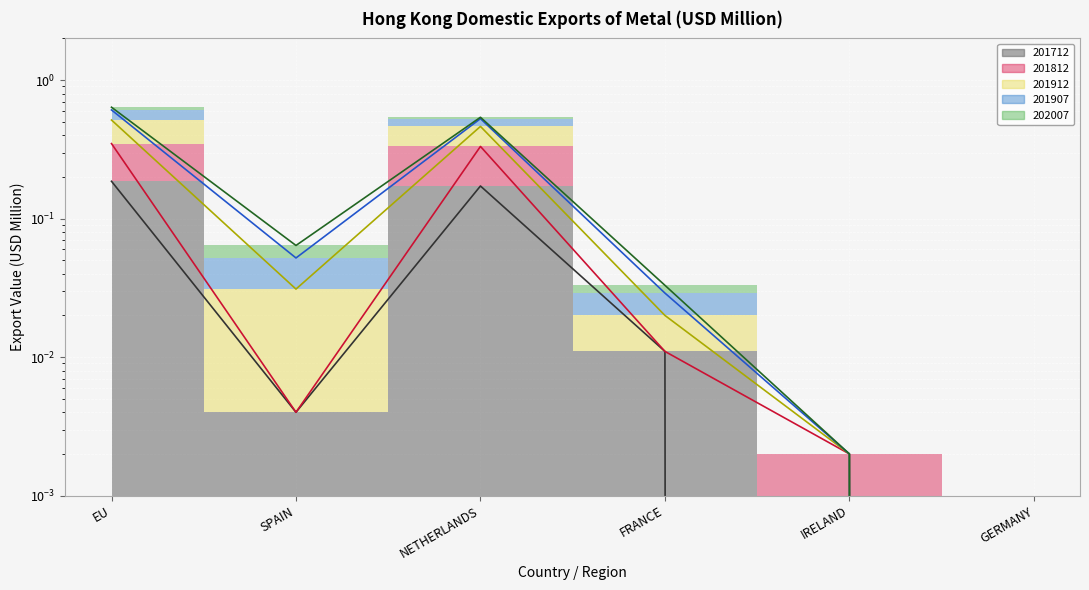

Reading left to right, transcribe all the data shown in this chart.

201712: EU=0.2	SPAIN=0.0	NETHERLANDS=0.2	FRANCE=0.0	IRELAND=0.0	GERMANY=0.0
201812: EU=0.3	SPAIN=0.0	NETHERLANDS=0.3	FRANCE=0.0	IRELAND=0.0	GERMANY=0.0
201912: EU=0.6	SPAIN=0.1	NETHERLANDS=0.5	FRANCE=0.0	IRELAND=0.0	GERMANY=0.0